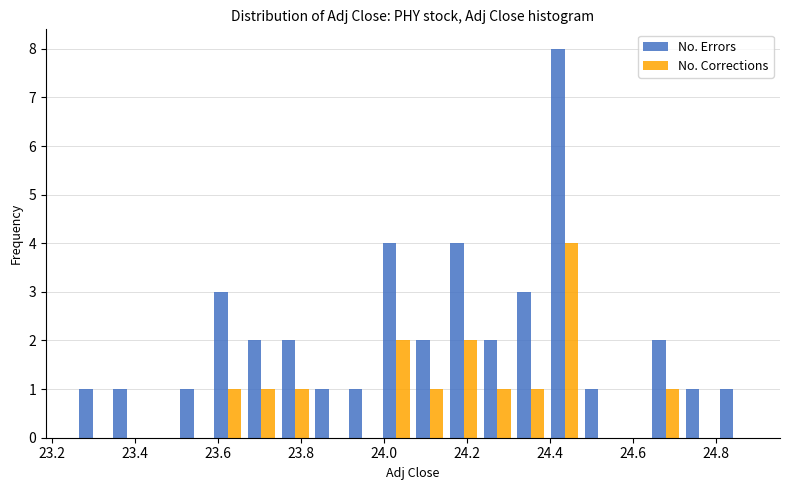

Reading left to right, list every range on the x-axis with the height of the bar of each series over it. Neither the bar edges nor the heights are printed on the chart, so give them approximately, as read against the axes.

23.26 to 23.34: No. Errors=1	No. Corrections=0
23.34 to 23.42: No. Errors=1	No. Corrections=0
23.42 to 23.50: No. Errors=0	No. Corrections=0
23.50 to 23.58: No. Errors=1	No. Corrections=0
23.58 to 23.66: No. Errors=3	No. Corrections=1
23.66 to 23.74: No. Errors=2	No. Corrections=1
23.74 to 23.82: No. Errors=2	No. Corrections=1
23.82 to 23.90: No. Errors=1	No. Corrections=0
23.90 to 23.98: No. Errors=1	No. Corrections=0
23.98 to 24.06: No. Errors=4	No. Corrections=2
24.06 to 24.16: No. Errors=2	No. Corrections=1
24.16 to 24.24: No. Errors=4	No. Corrections=2
24.24 to 24.32: No. Errors=2	No. Corrections=1
24.32 to 24.40: No. Errors=3	No. Corrections=1
24.40 to 24.48: No. Errors=8	No. Corrections=4
24.48 to 24.56: No. Errors=1	No. Corrections=0
24.56 to 24.64: No. Errors=0	No. Corrections=0
24.64 to 24.72: No. Errors=2	No. Corrections=1
24.72 to 24.80: No. Errors=1	No. Corrections=0
24.80 to 24.88: No. Errors=1	No. Corrections=0